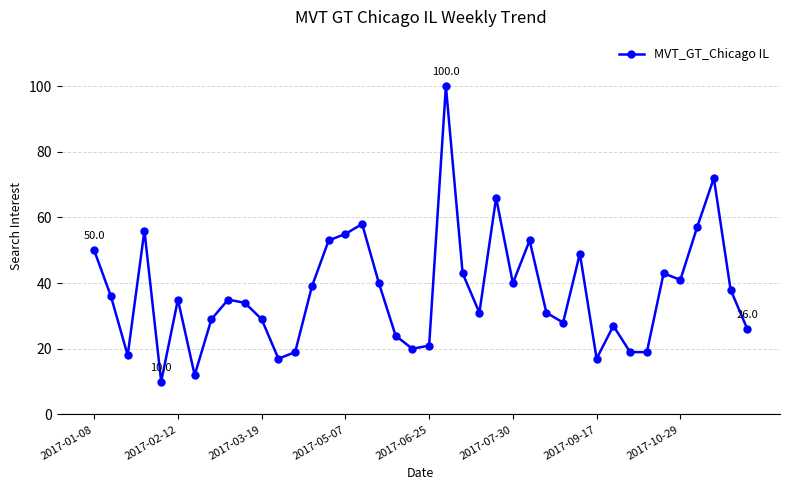

What is the difference between the maximum and minimum values?

90